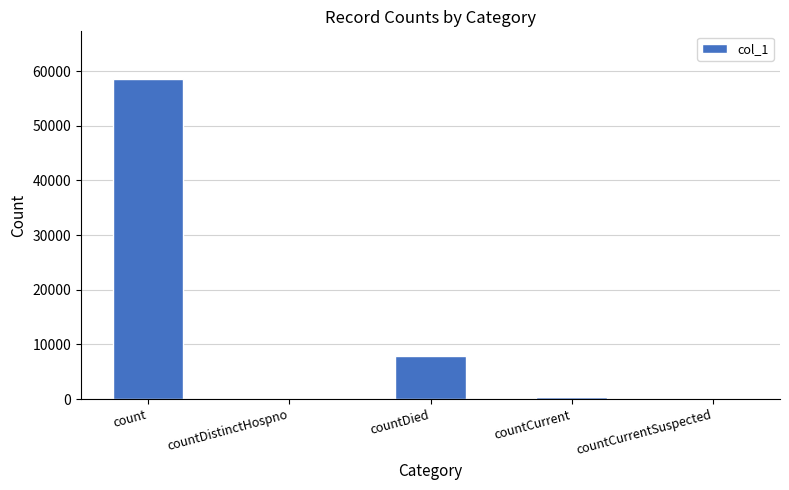

Are the bars grouped side by side (vs. stacked)?

No